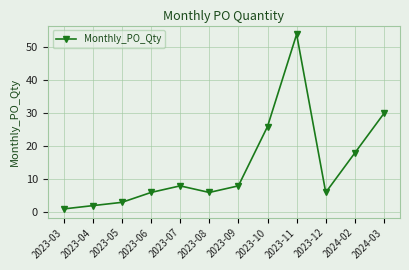

What position from the left is 2023-12?

10